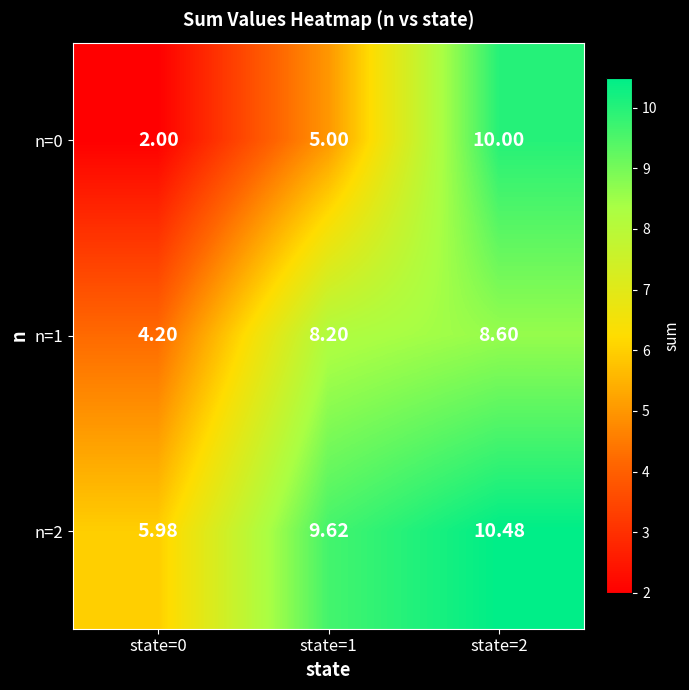

Between state=1 and state=2, which series saw the biggest shift?

n=0